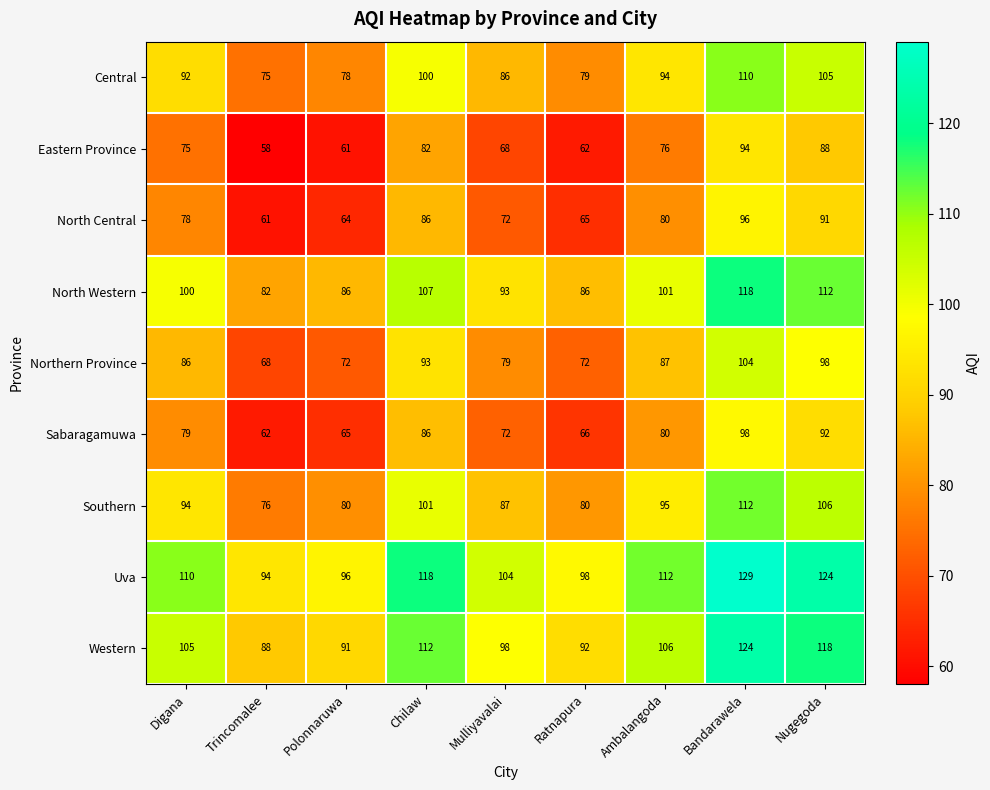

The North Central series shows 121 at Mulliyavalai. True or false?

False